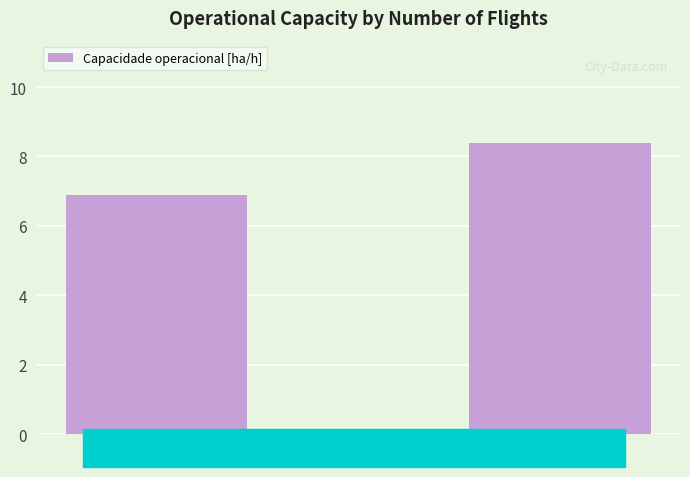

What is the sum of all values?

15.3